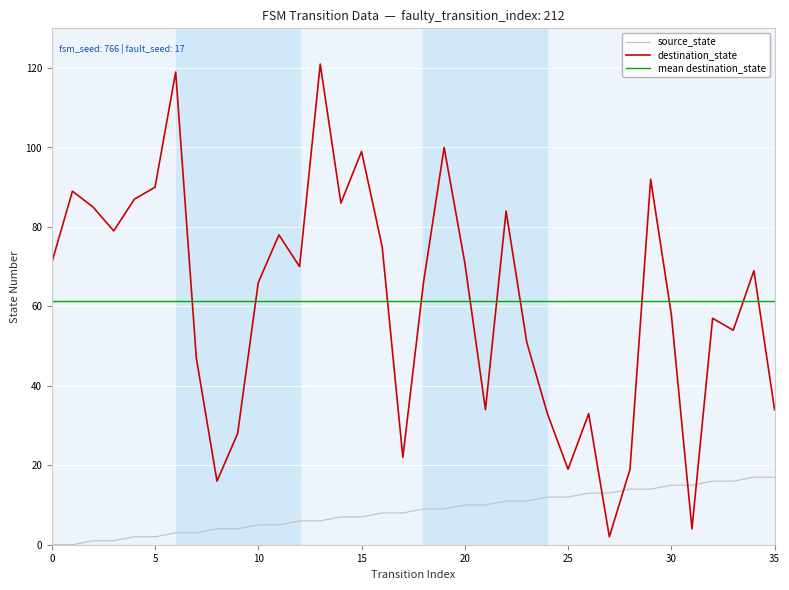

How many intersections are there between source_state and destination_state?

4